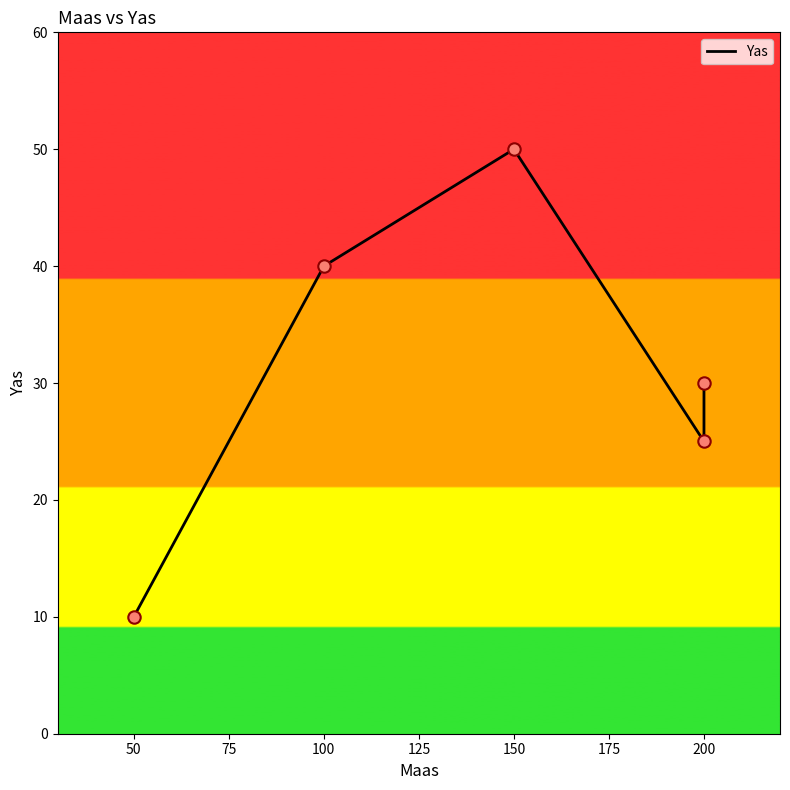

Which has a higher value, 50 or 100?

100